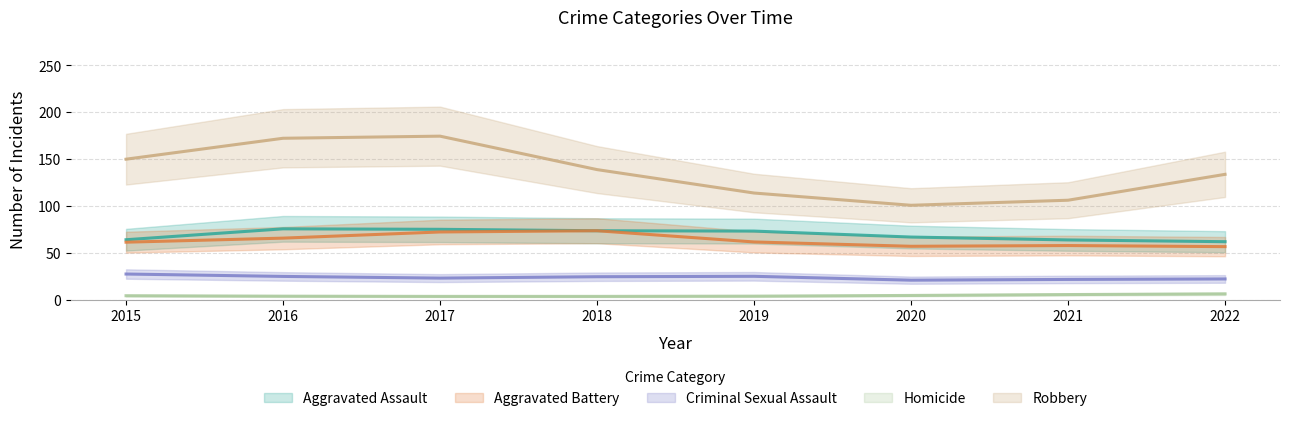

What is the maximum value shown in the chart?

202